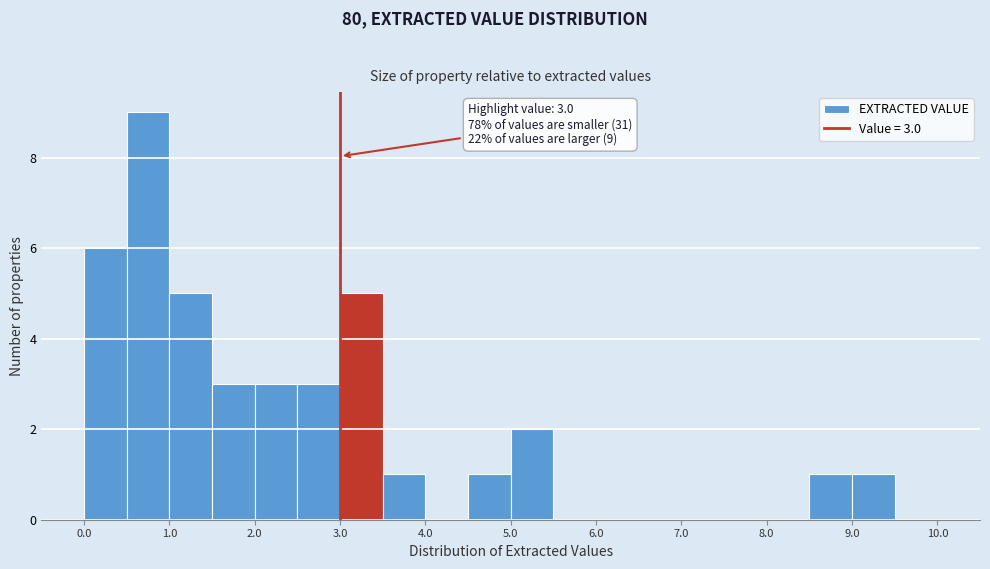

Which range on the x-axis has the tallest bar?

0.5 to 1.0